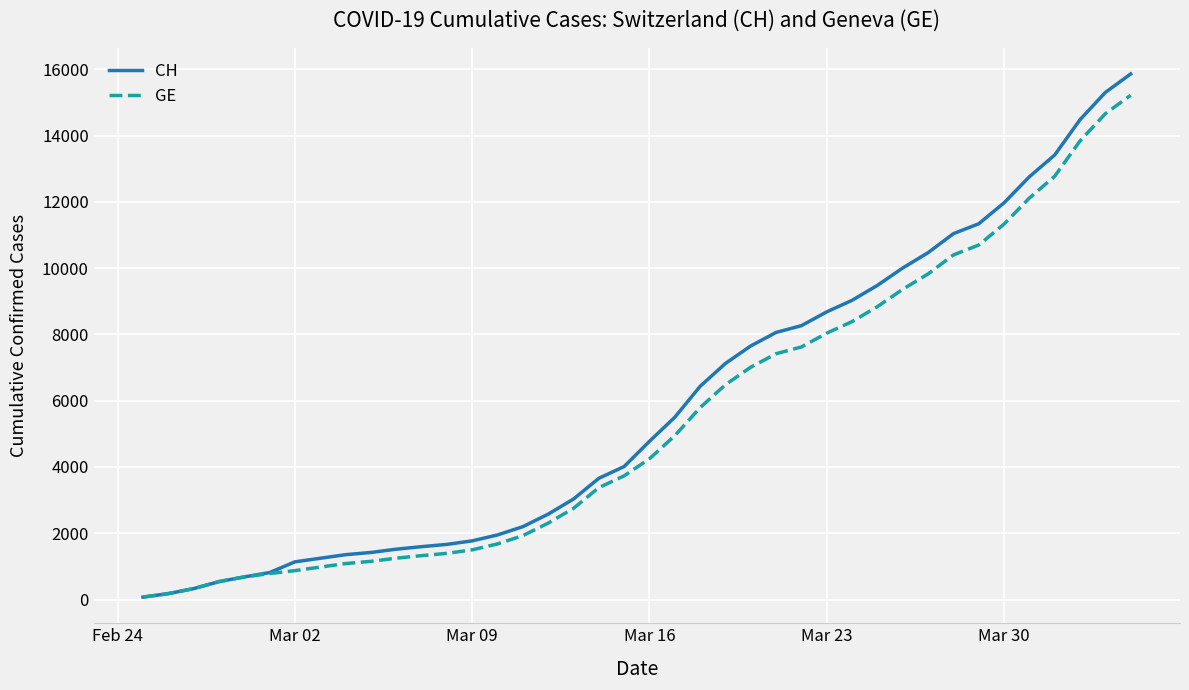

What is the greatest value displayed?

15861